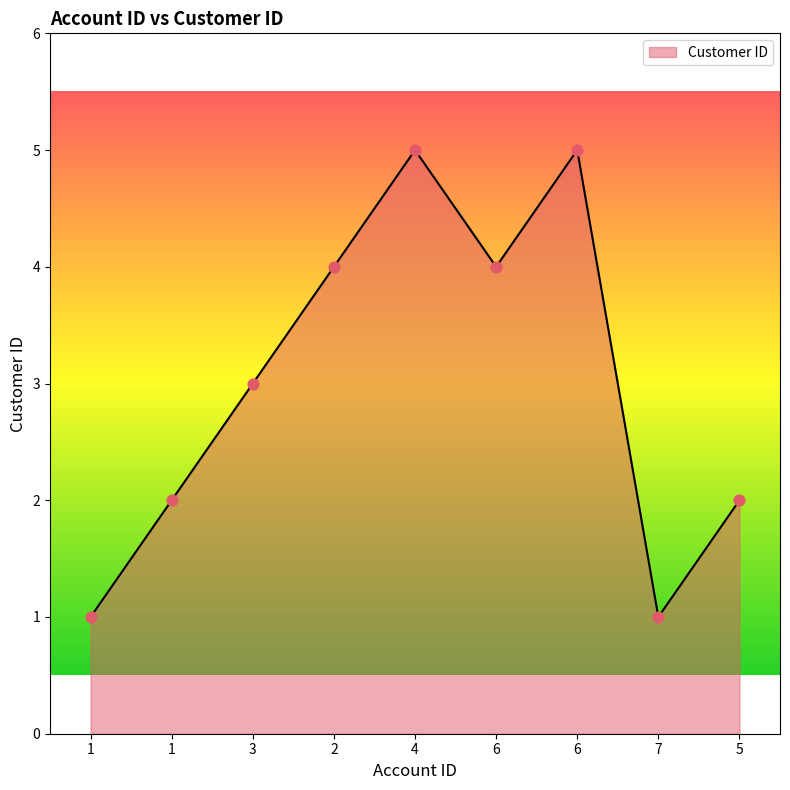

What is the change in value from 4 to 5?

-3